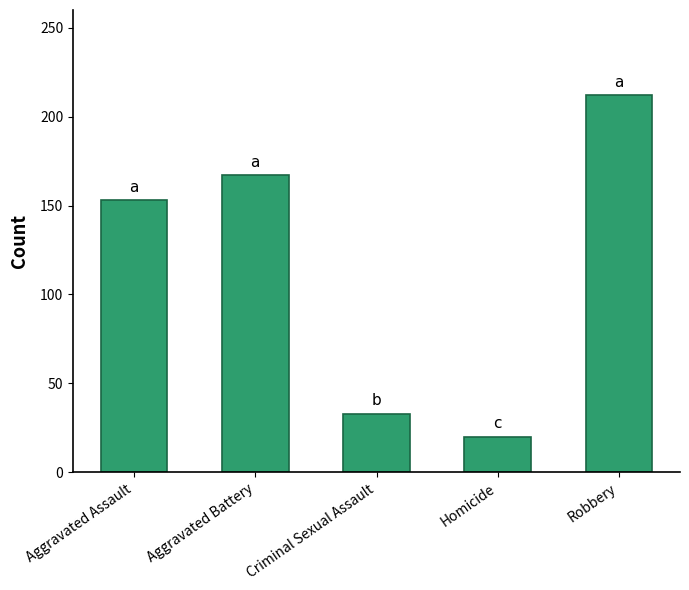

How many bars are there in total?

5